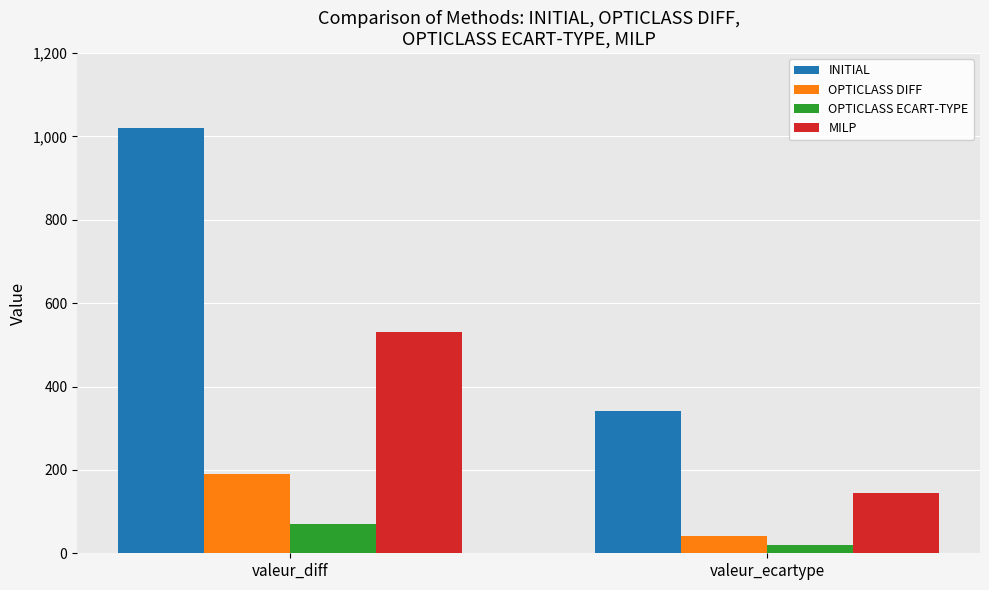

How many bars are there in each group?

4